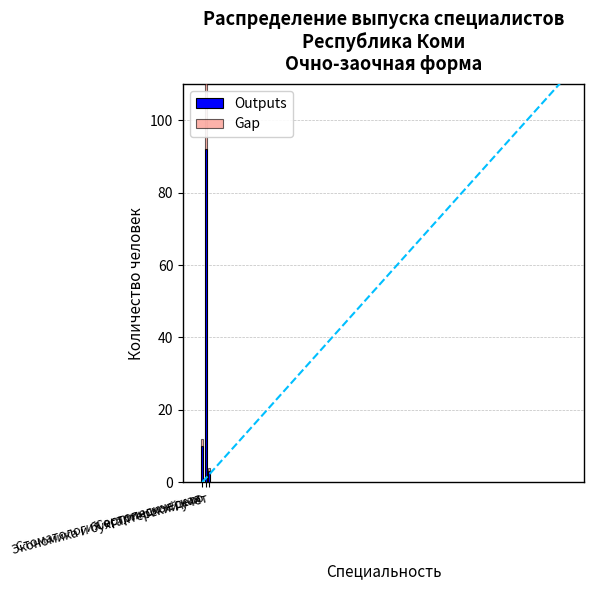

List the series in order of their overall mean, highest first.

Outputs, Gap